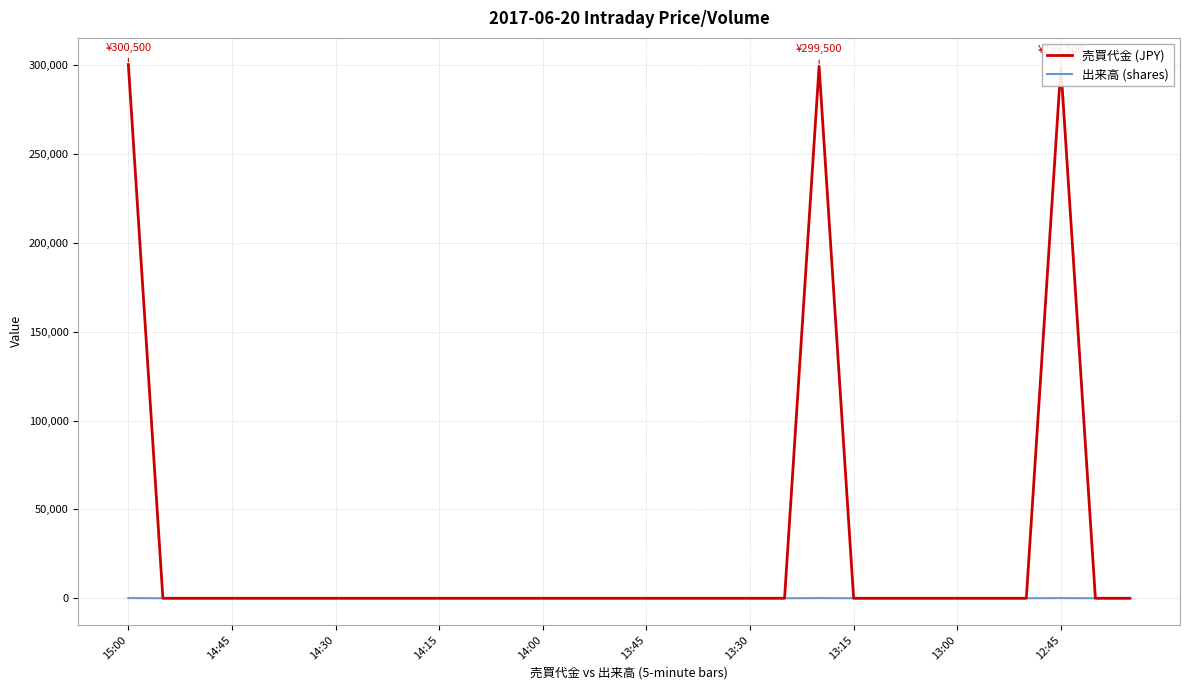

How many series are shown in this chart?

2